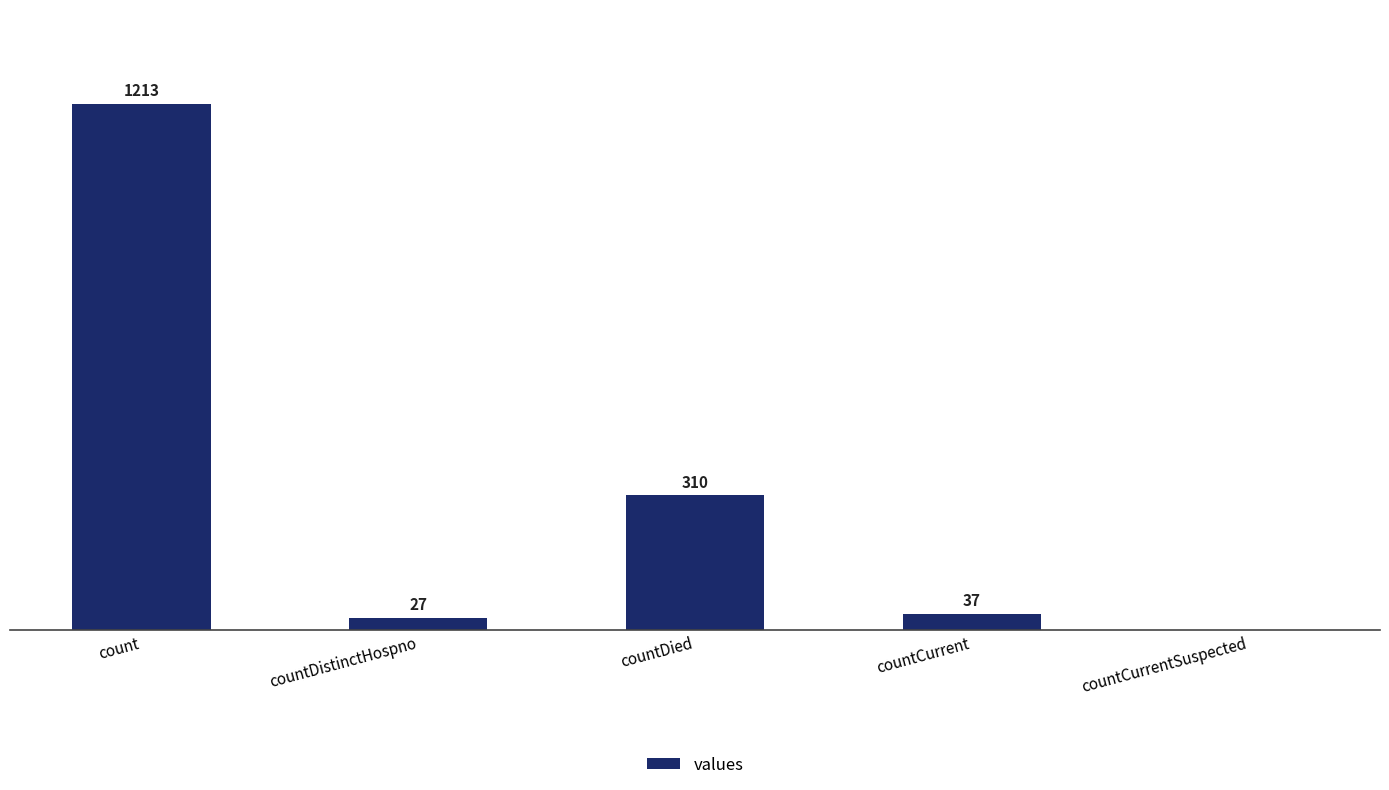

Where is the data nearest to the value 606?

countDied